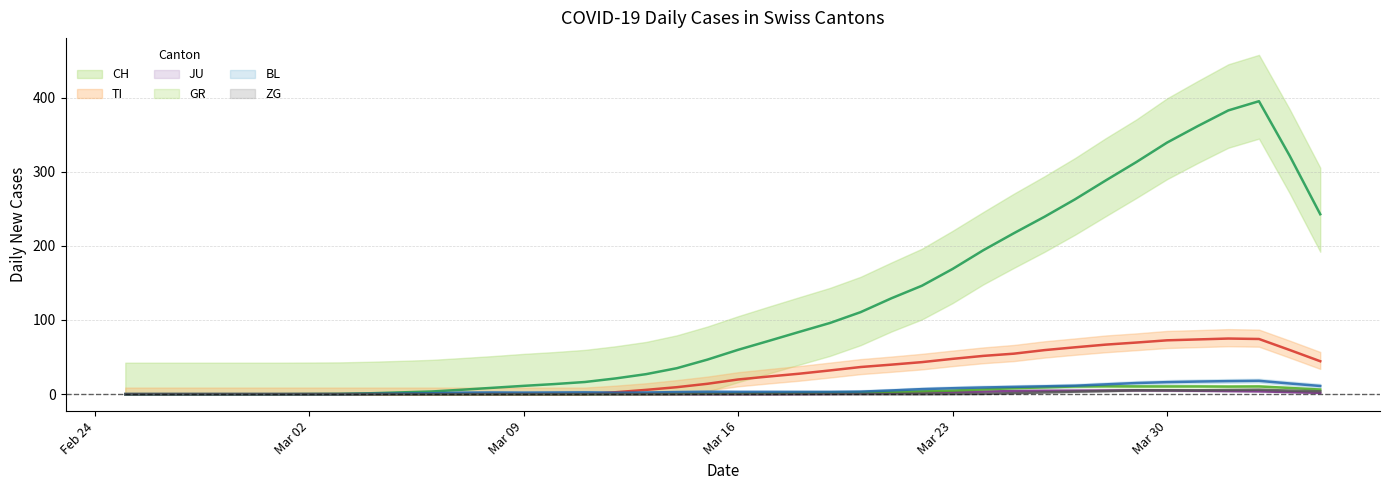

True or false: CH and GR cross at least once.

False